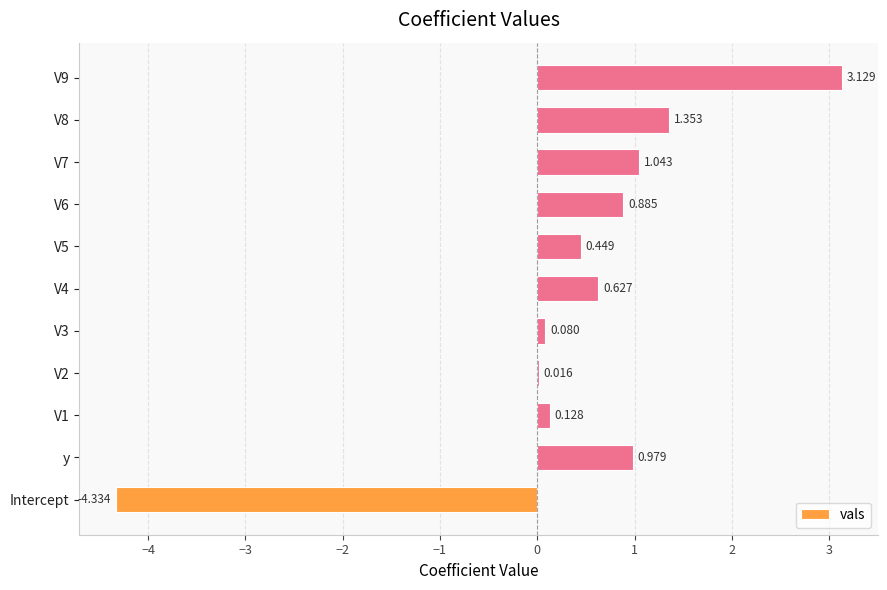

Which has a higher value, Intercept or y?

y